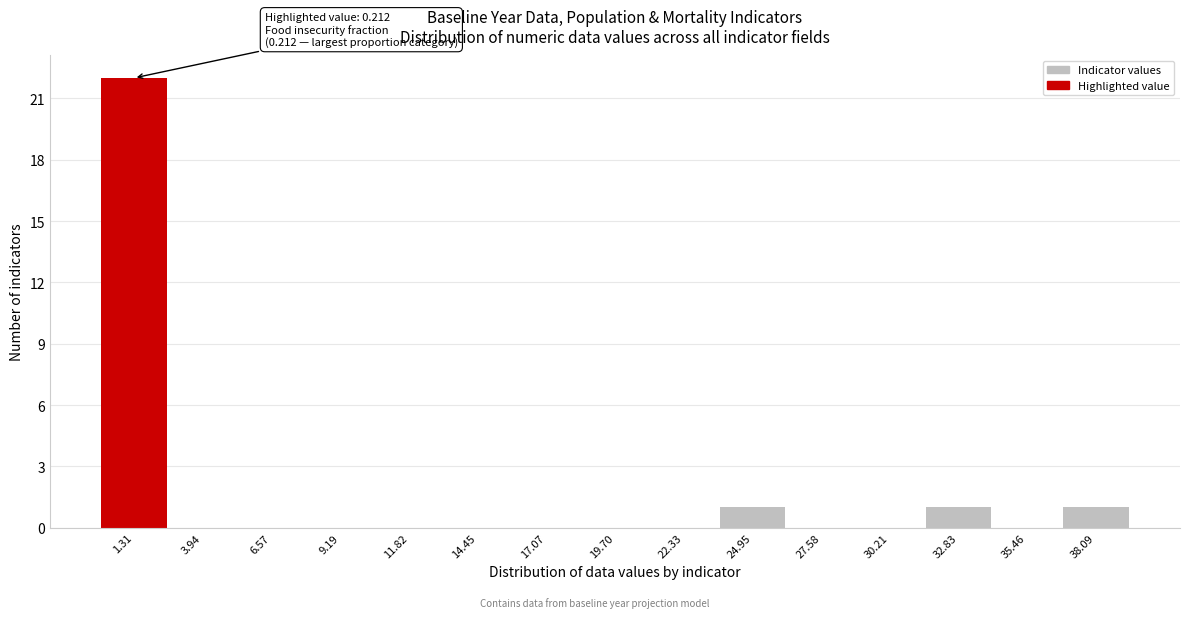

Over which range of the x-axis is the bar tallest?

0.0 to 2.5